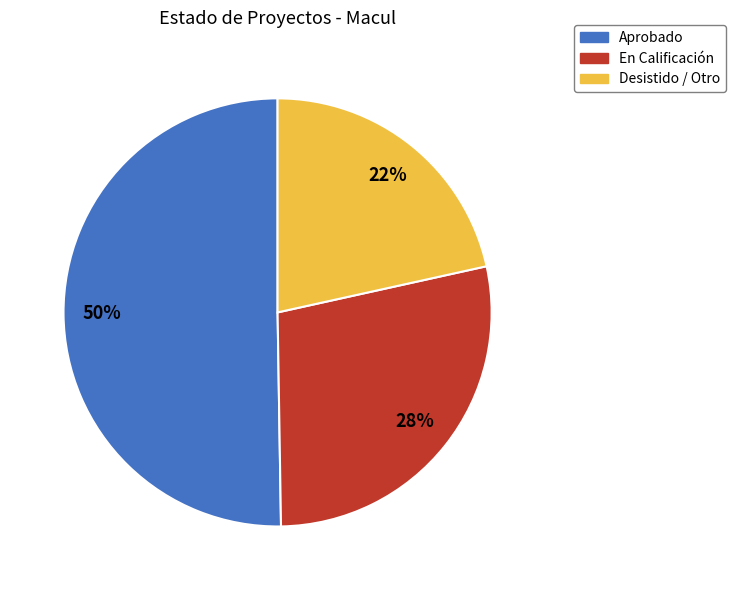

To the nearest percent, what is the average slice percentage?

33%